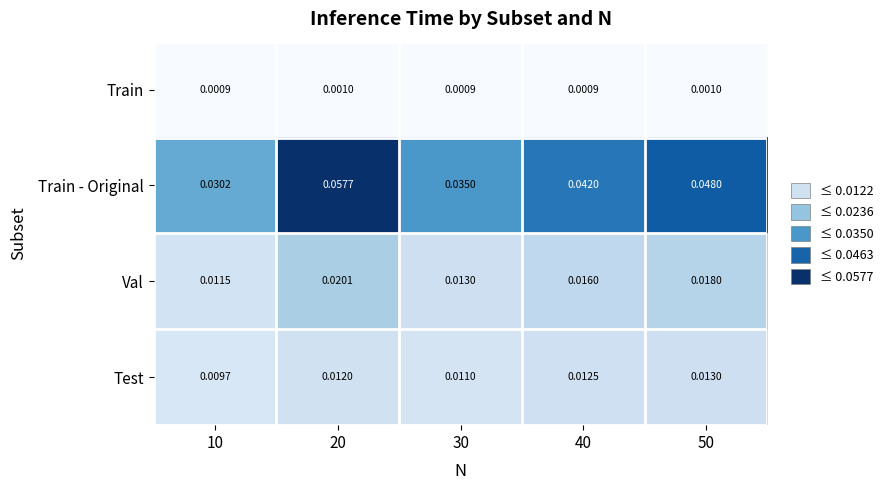

Between 20 and 40, which series saw the biggest shift?

Train - Original